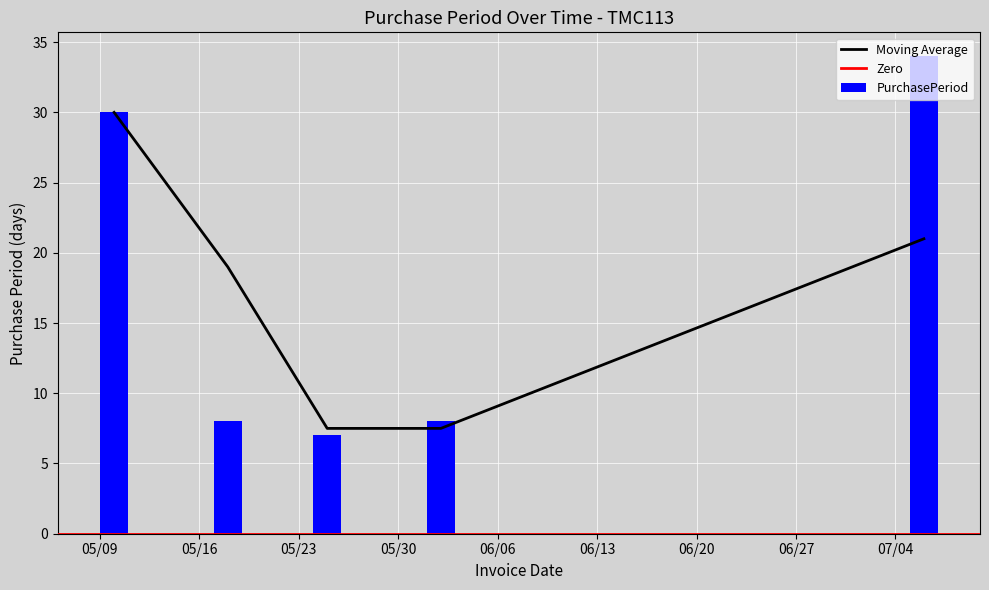

What is the highest value of the PurchasePeriod series?

34